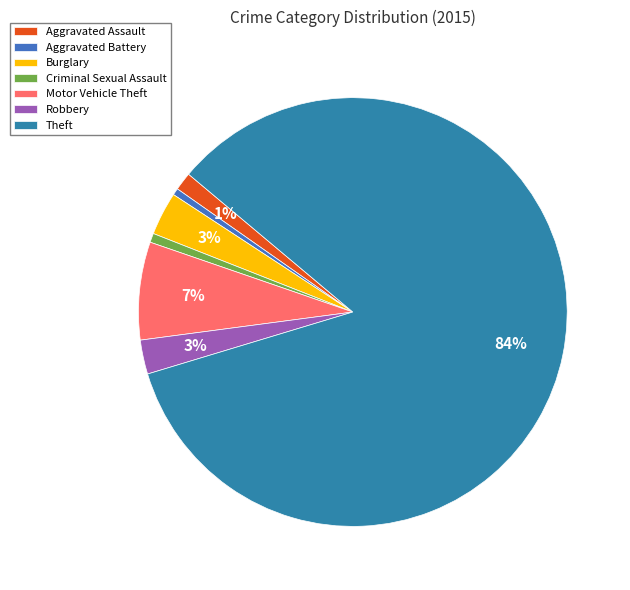

Is it true that Aggravated Assault is 1% of the pie?

True